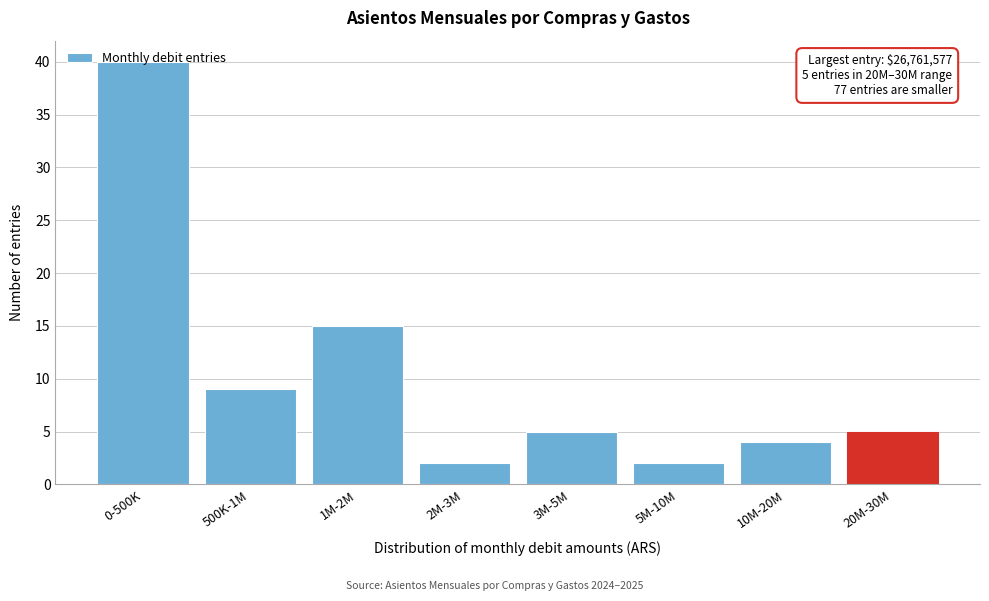

True or false: the data shows 40 at 0-500K.

True